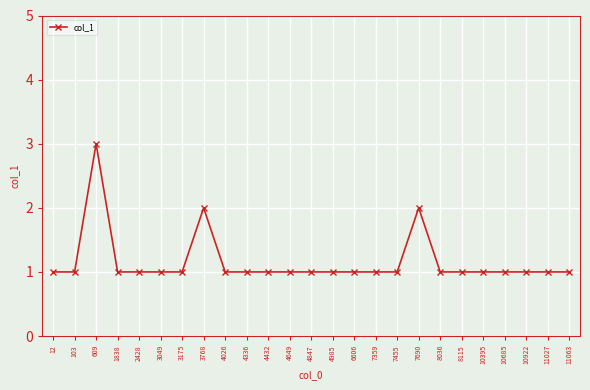

Which category has the highest value across all series?

609